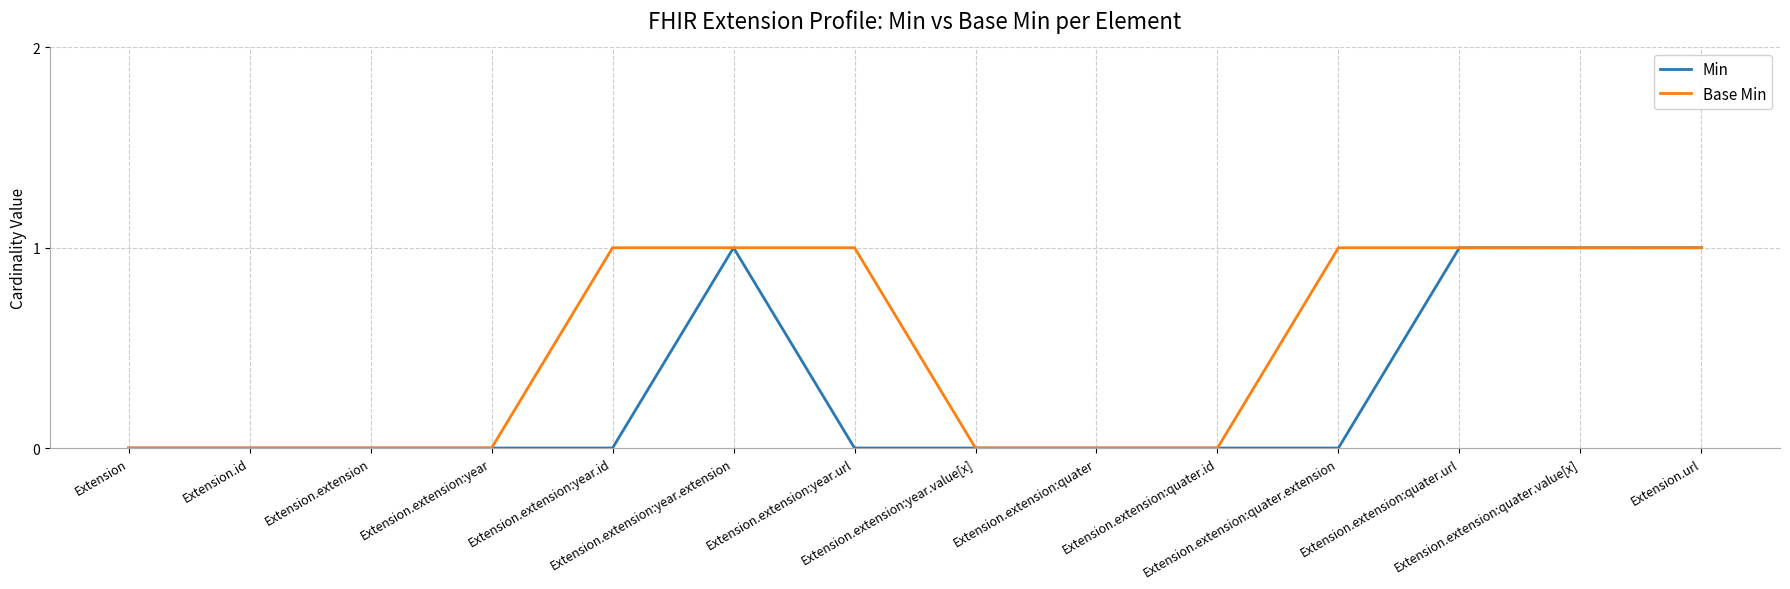

Reading left to right, extract all data points from this chart.

Min: 0	0	0	0	0	1	0	0	0	0	0	1	1	1
Base Min: 0	0	0	0	1	1	1	0	0	0	1	1	1	1